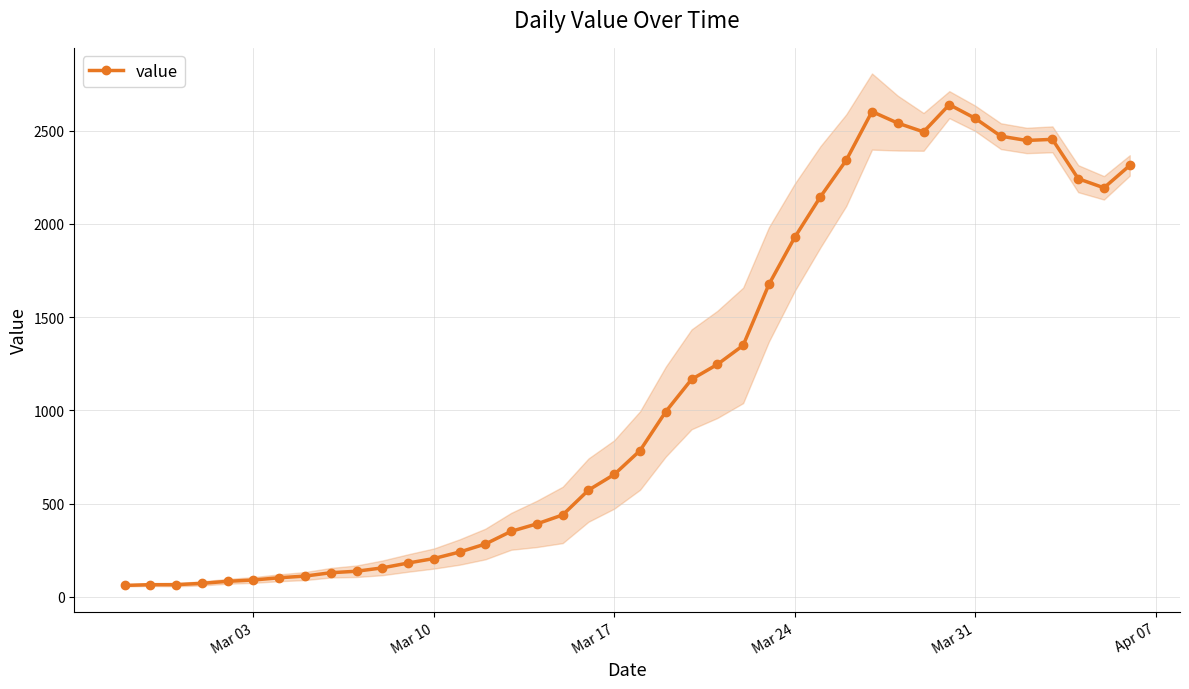

What is the minimum value shown in the chart?

61